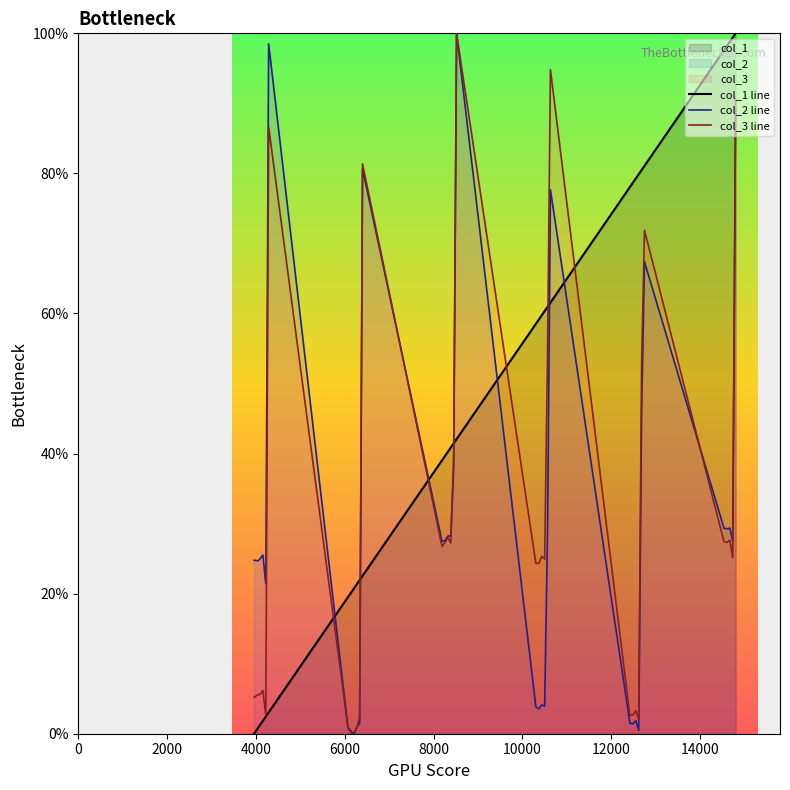

What is the greatest value displayed?

100.0